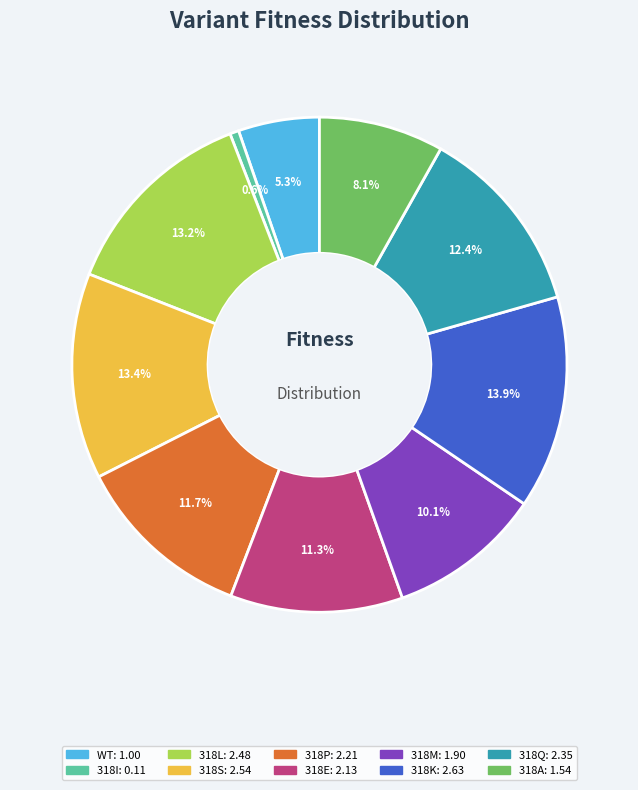

To the nearest percent, what percentage of the pie is 318E?

11%